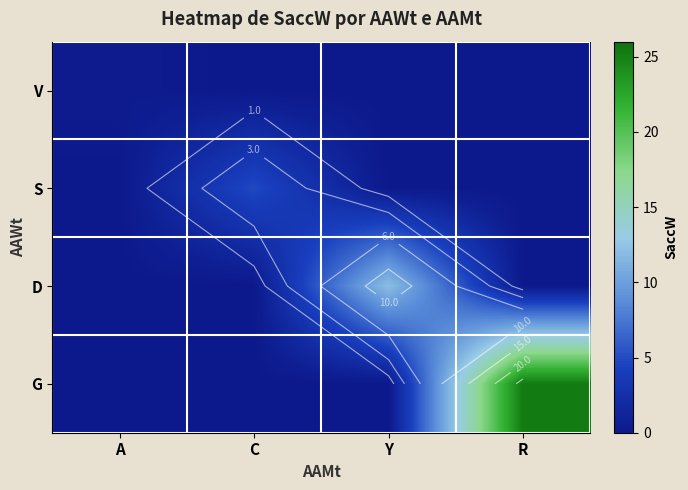

Between R and C, which is larger?

R